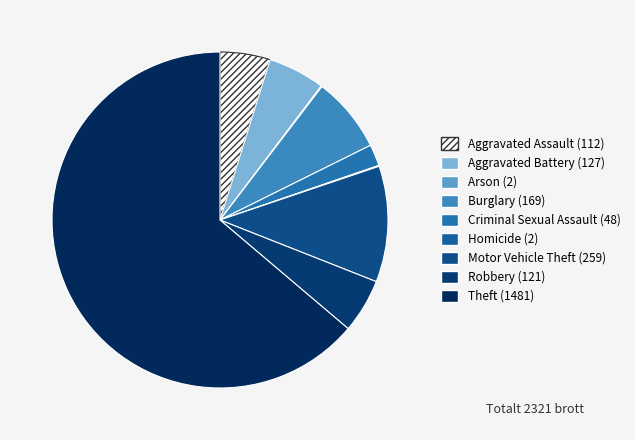

What is the largest slice in the pie chart?

Theft